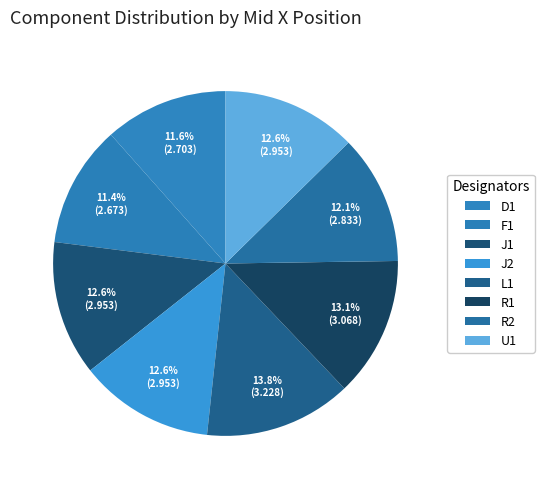

How many segments does this pie chart have?

8